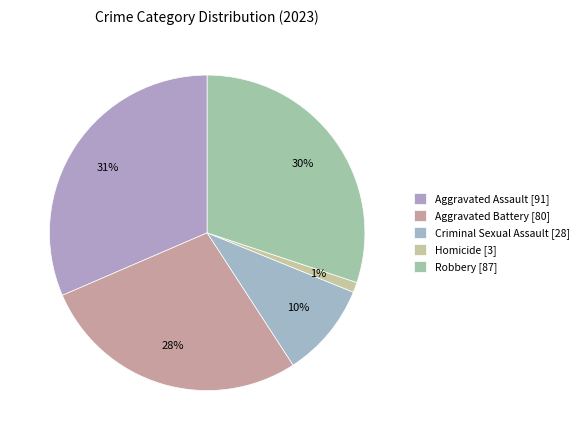

Count the number of slices in the pie.

5